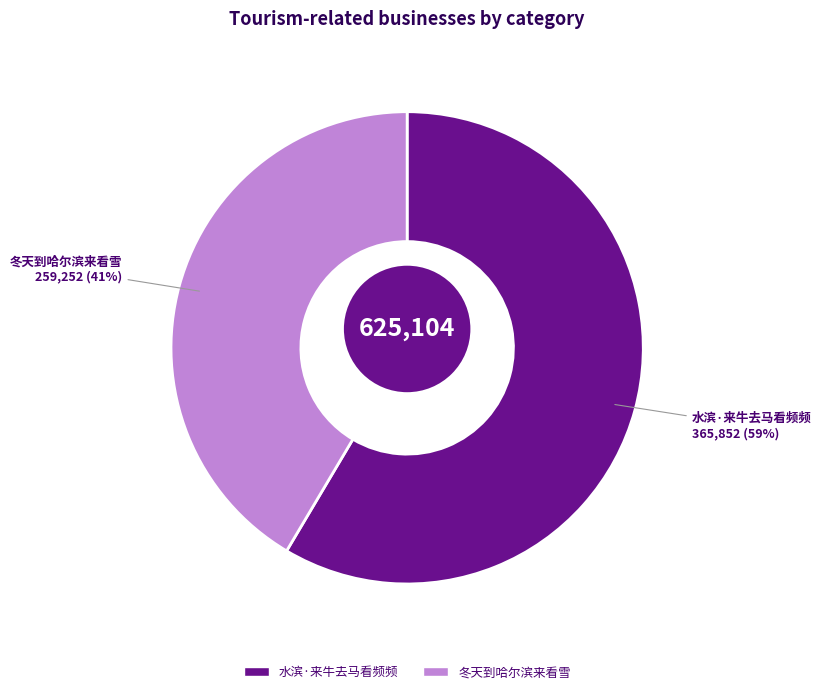

Does 冬天到哈尔滨来看雪 represent more than half of the total?

No